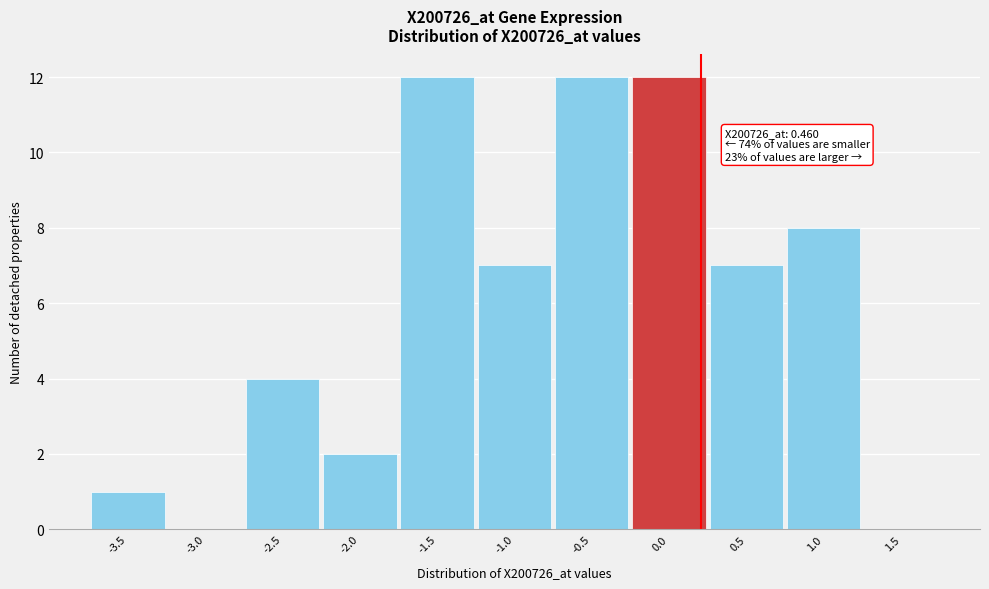

Reading right to left, transcribe all the data shown in this chart.

1.5=0	1.0=8	0.5=7	0.0=12	-0.5=12	-1.0=7	-1.5=12	-2.0=2	-2.5=4	-3.0=0	-3.5=1